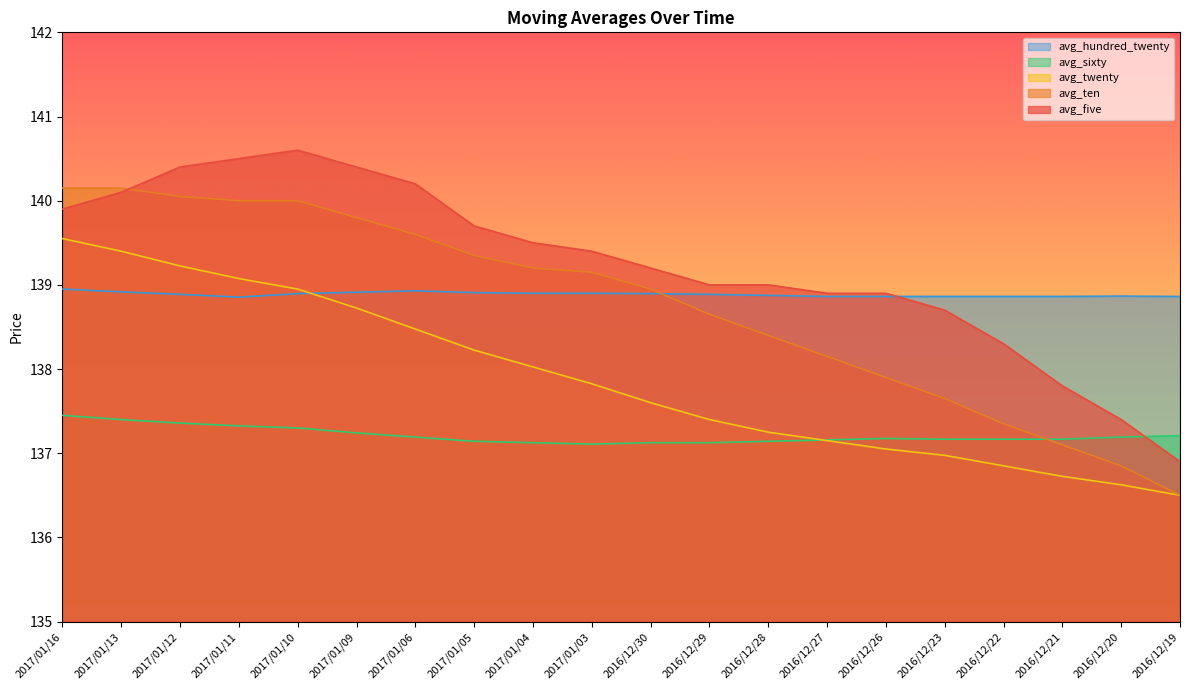

What is the sum of the avg_hundred_twenty values at 2016/12/23 and 2016/12/29?

277.8